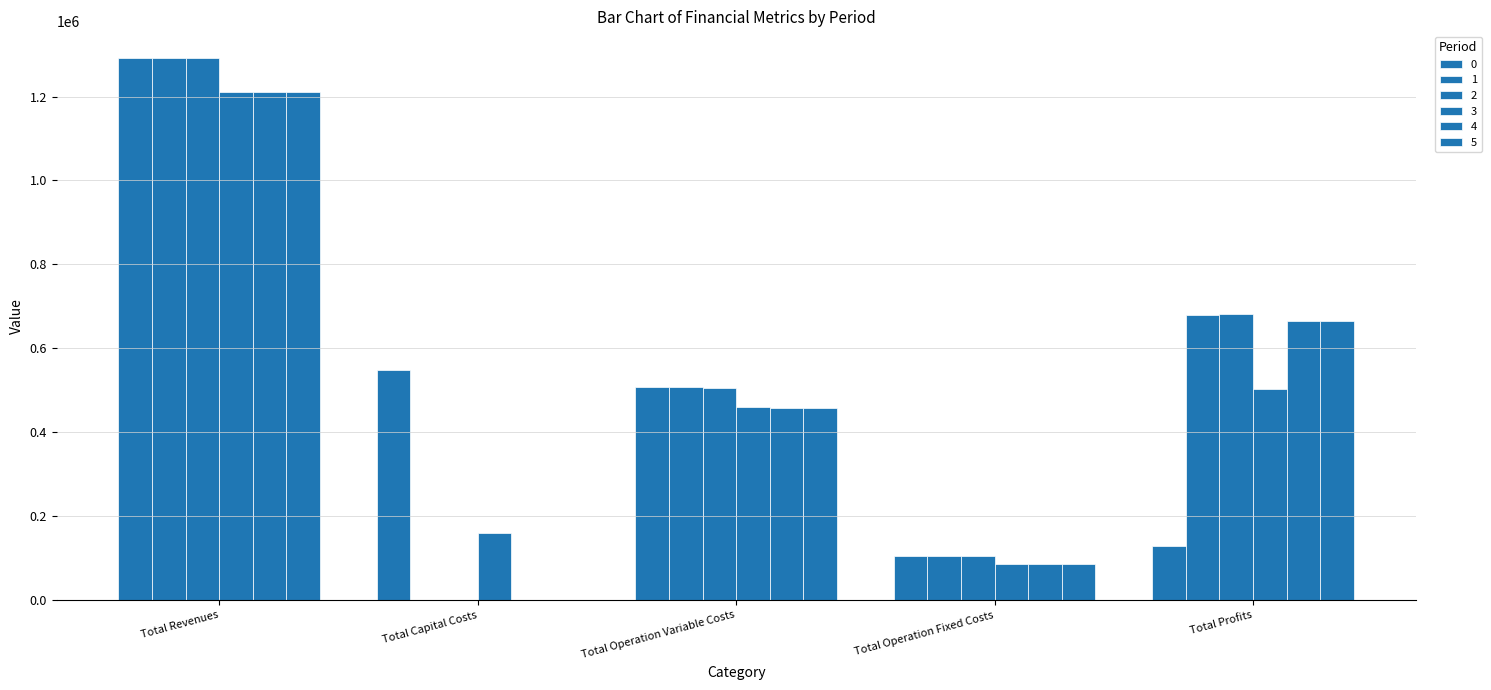

What is the difference between the maximum and minimum values in the 1 series?

1290861.5